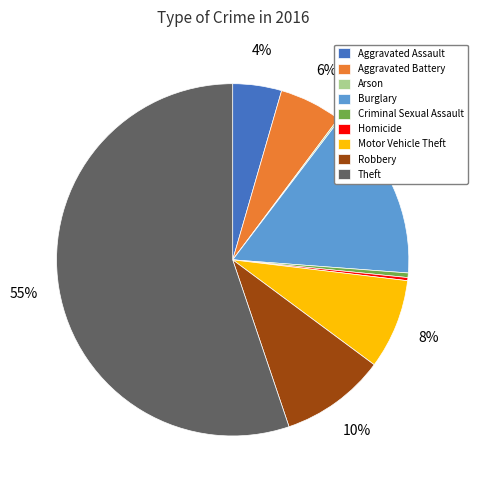

To the nearest percent, what portion does Robbery represent?

10%